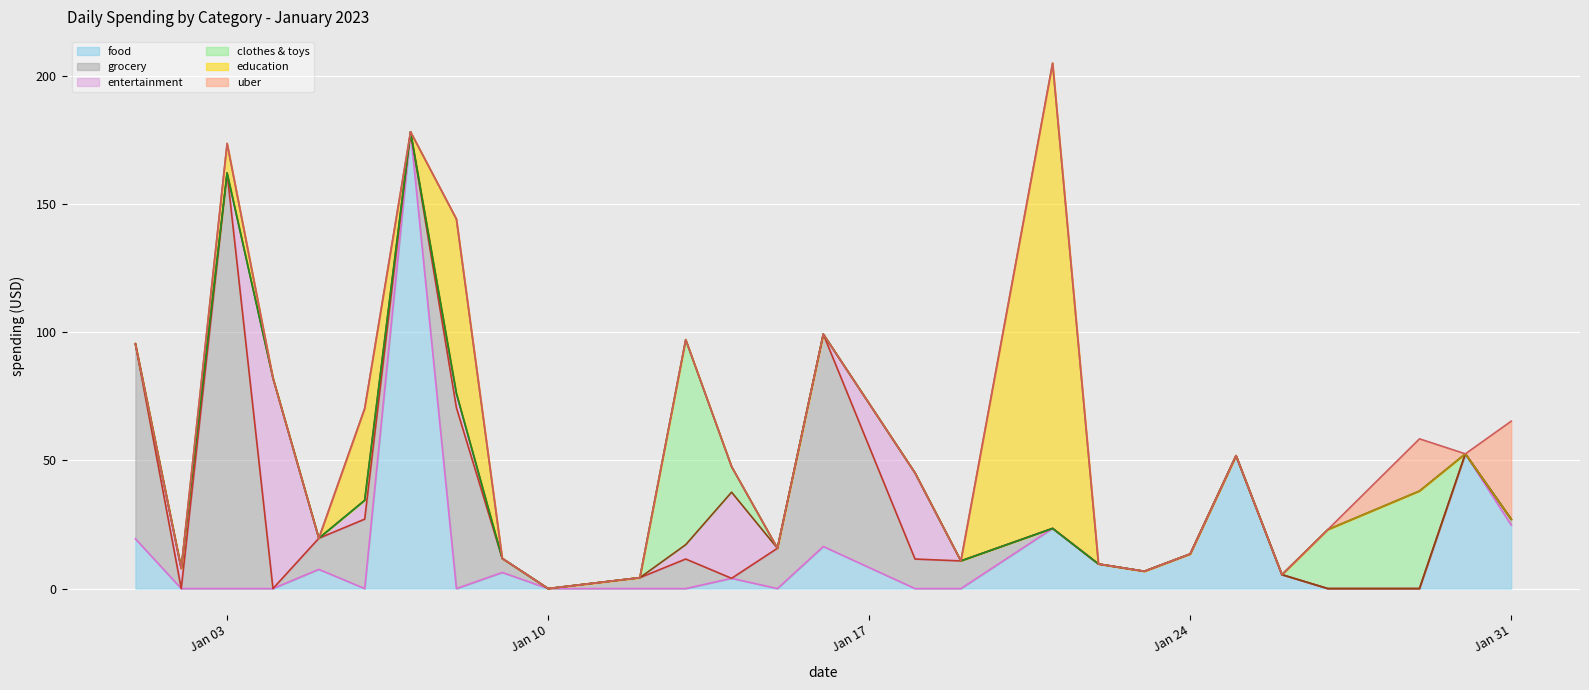

True or false: uber has more than 1 points higher than both neighbors.

False